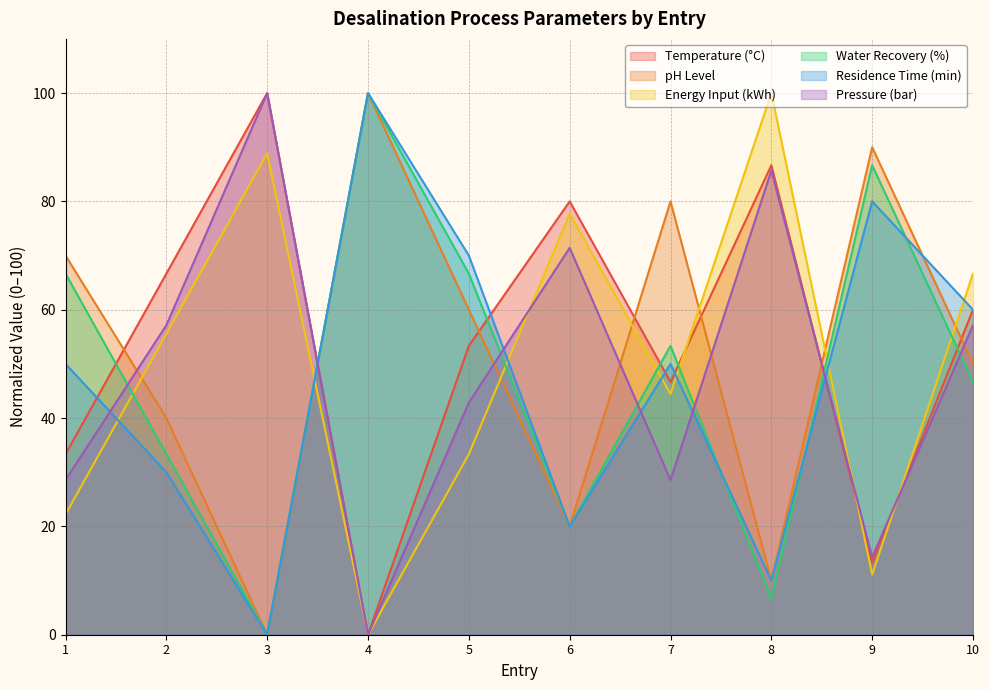

The value of Water Recovery (%) at 6 is 5.8. True or false?

False